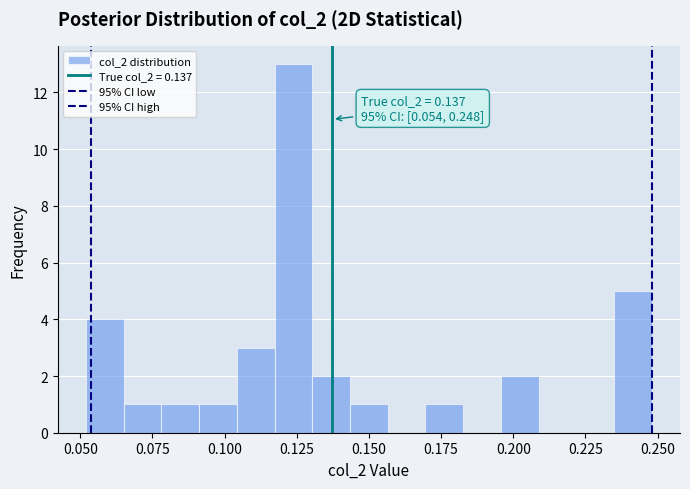

Read against the x-axis, roughly where is the centre of the tallest bar?

0.125